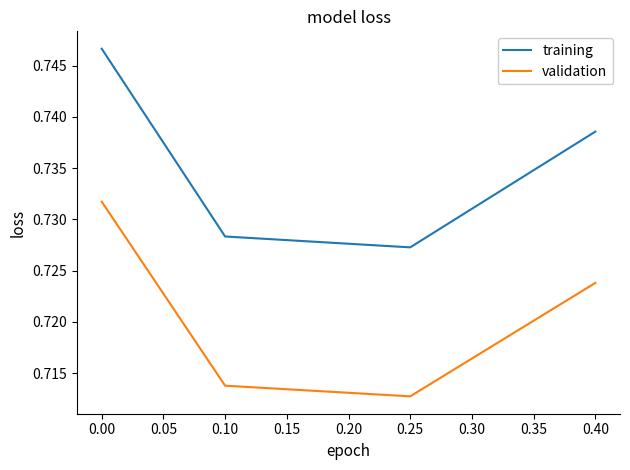

At how many categories does at least one series exceed 0?

4